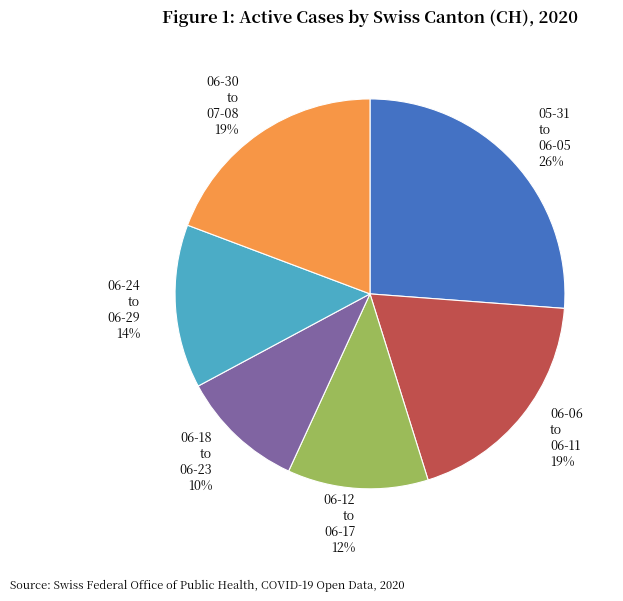

How many slices are in this pie chart?

6